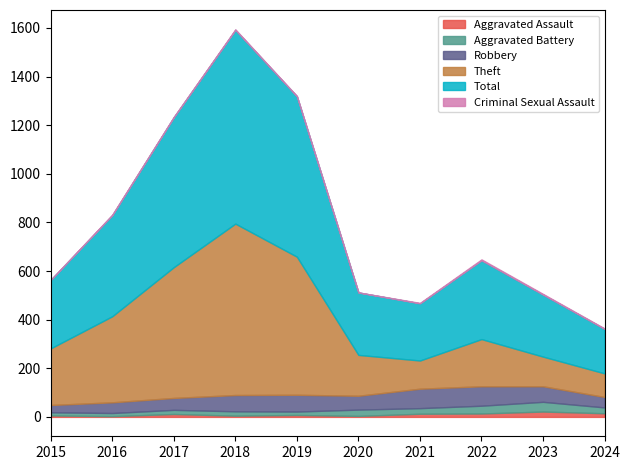

Between 2019 and 2023, which series saw the biggest shift?

Theft